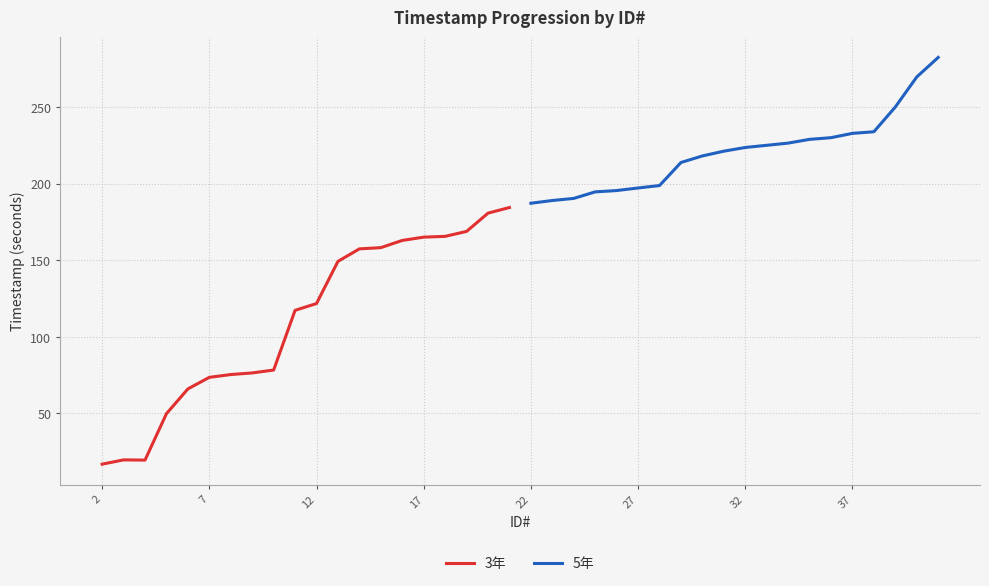

What is the sum of all 5年 values?

4406.6